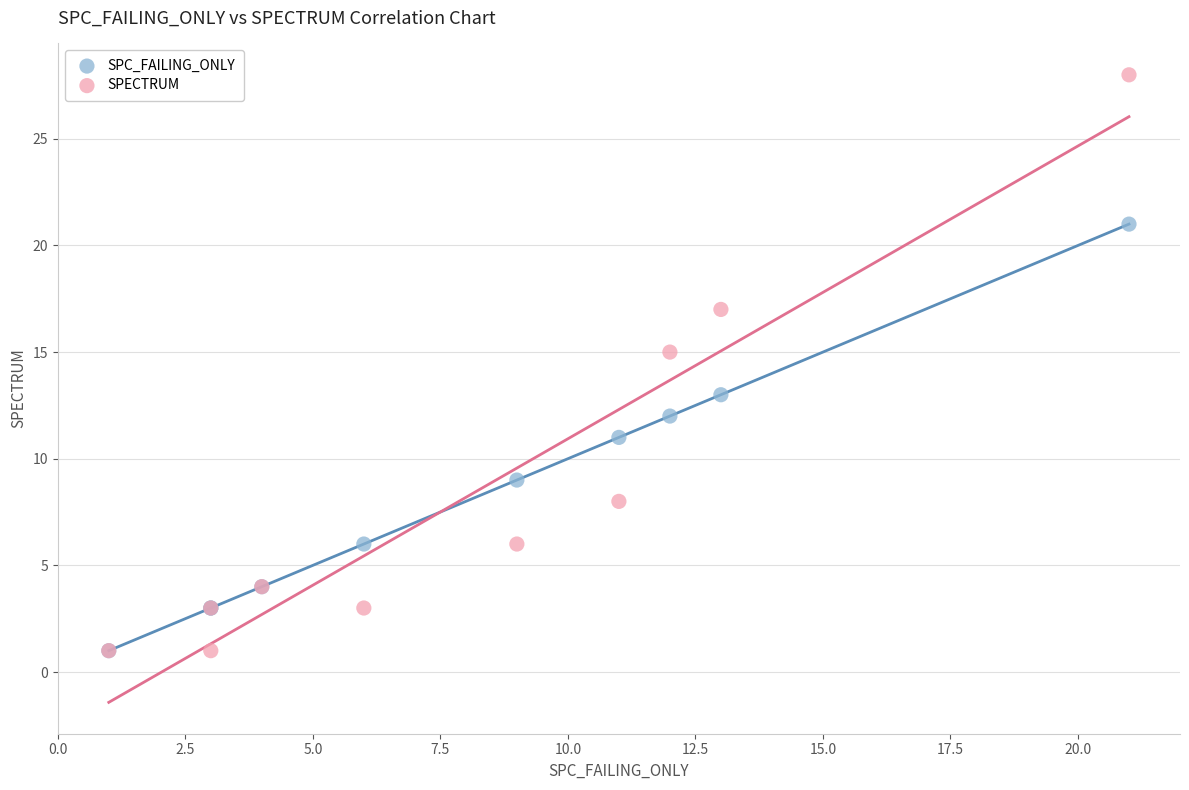

What are all the series names shown in the legend?

SPC_FAILING_ONLY, SPECTRUM